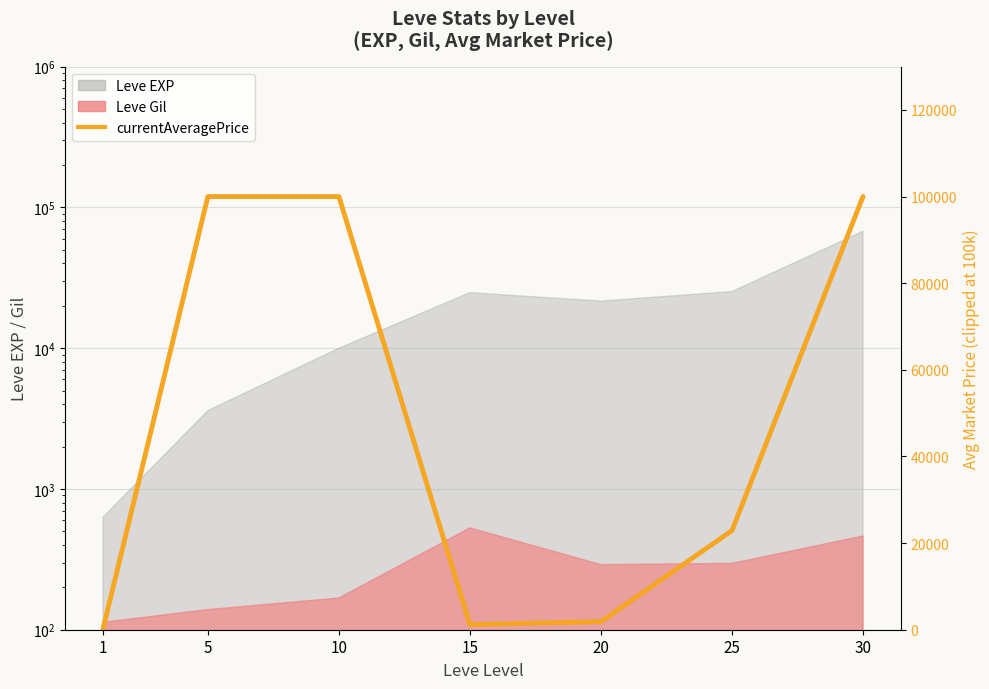

Is it true that the value at 15 is 1735?

False